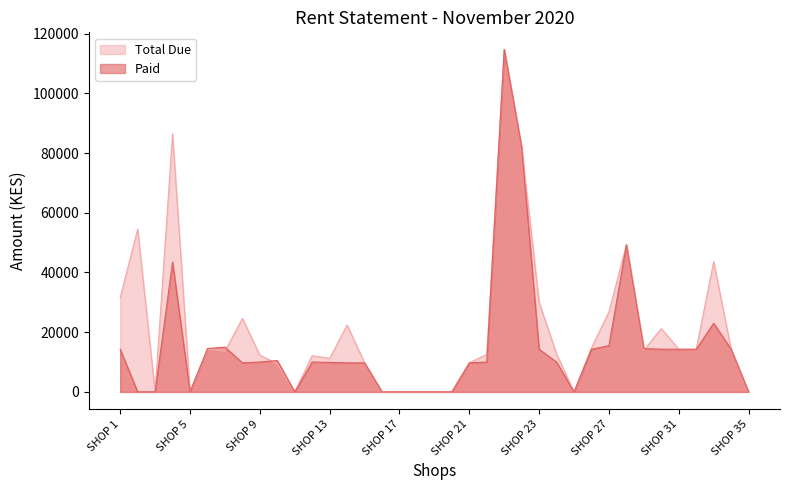

Reading right to left, transcribe all the data shown in this chart.

TOTAL DUE: SHOP 35=0	SHOP 34=14280	SHOP 33=43620	SHOP 32=14280	SHOP 31=14280	SHOP 30=21200	SHOP 29=13960	SHOP 28=49280	SHOP 27=26800	SHOP 26=14760	SHOP 25=0	SHOP 24=12679	SHOP 23=30000	S-8=81937	S-4=114712	SHOP 22=12580	SHOP 21=9720	SHOP 20=0	SHOP 19=0	SHOP 18=0	SHOP 17=0	SHOP 16=0	SHOP 15=9720	SHOP 14=22393	SHOP 13=11220	SHOP 12=12111	SHOP 11=0	SHOP 10=9380	SHOP 9=12320	SHOP 8=24601	SHOP 7=13560	SHOP 6=14280	SHOP 5=0	SHOP 4=86400	SHOP 3=0	SHOP 2=54496	SHOP 1=31613
PAID: SHOP 35=0	SHOP 34=14280	SHOP 33=23000	SHOP 32=14280	SHOP 31=14280	SHOP 30=14300	SHOP 29=14500	SHOP 28=49280	SHOP 27=15500	SHOP 26=14280	SHOP 25=0	SHOP 24=10000	SHOP 23=14280	S-8=81937	S-4=114712	SHOP 22=10000	SHOP 21=9720	SHOP 20=0	SHOP 19=0	SHOP 18=0	SHOP 17=0	SHOP 16=0	SHOP 15=9720	SHOP 14=9720	SHOP 13=9880	SHOP 12=10000	SHOP 11=0	SHOP 10=10500	SHOP 9=10000	SHOP 8=9720	SHOP 7=15000	SHOP 6=14520	SHOP 5=0	SHOP 4=43500	SHOP 3=0	SHOP 2=0	SHOP 1=14280